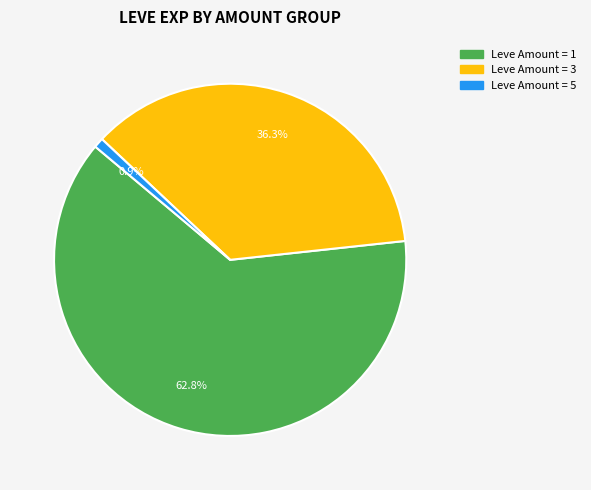

Is there a majority slice in this chart?

Yes